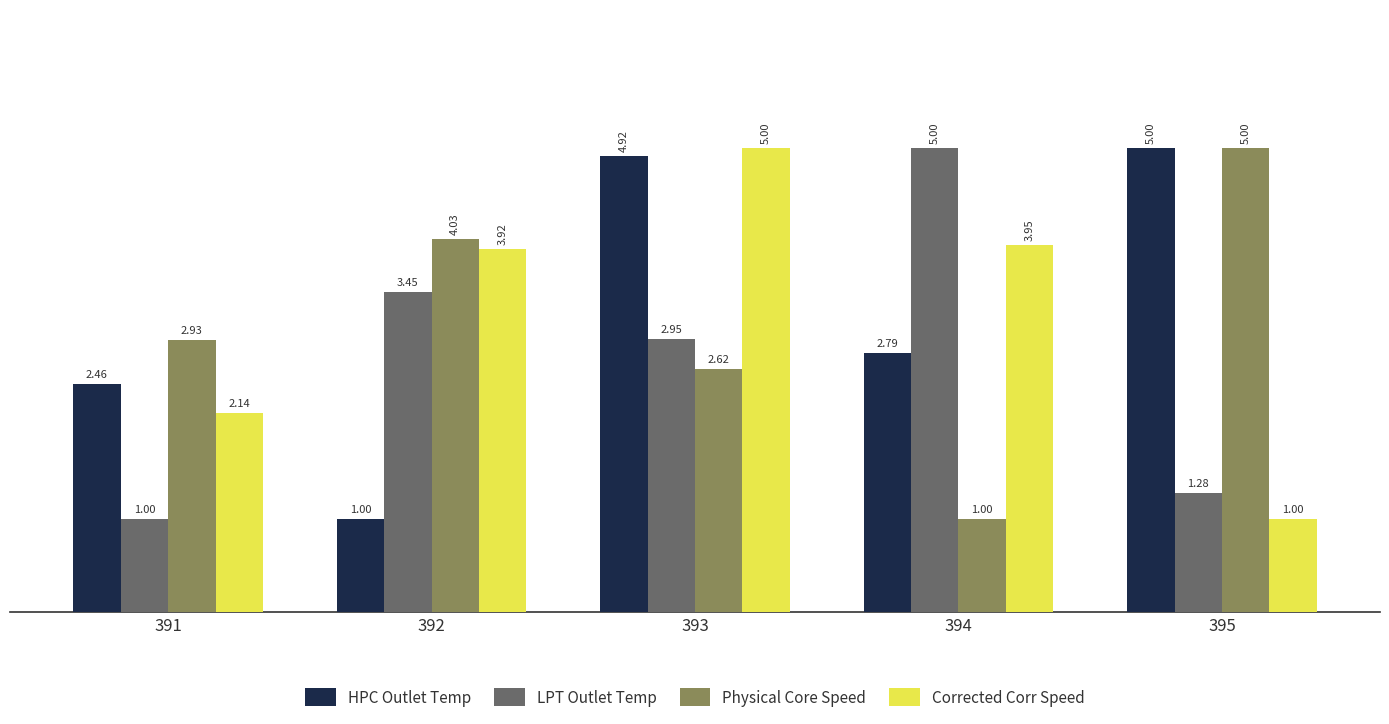

What is the difference between the HPC Outlet Temp values at 394 and 395?

2.2